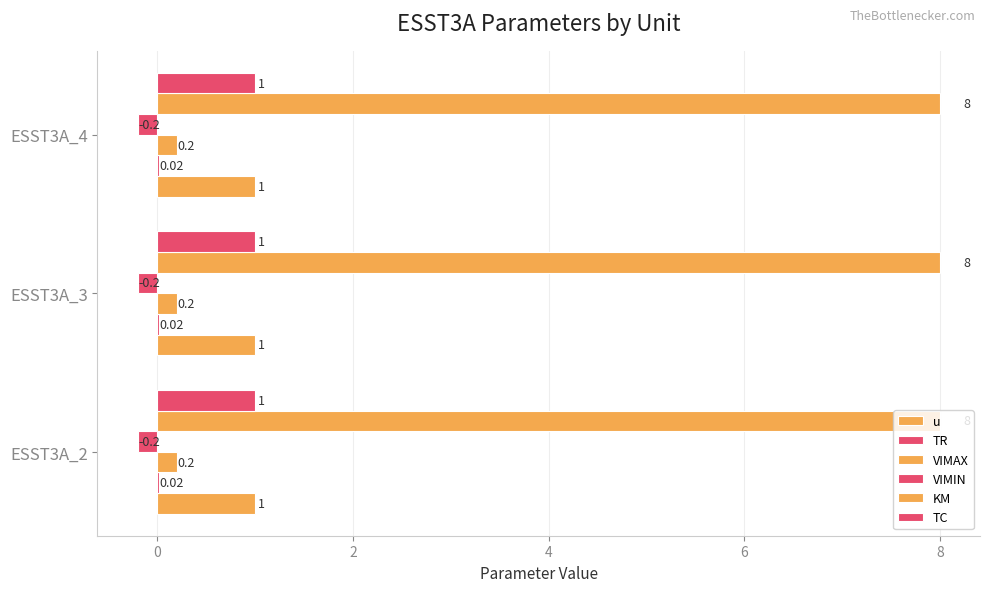

Reading left to right, transcribe all the data shown in this chart.

u: ESST3A_2=1.0	ESST3A_3=1.0	ESST3A_4=1.0
TR: ESST3A_2=0.0	ESST3A_3=0.0	ESST3A_4=0.0
VIMAX: ESST3A_2=0.2	ESST3A_3=0.2	ESST3A_4=0.2
VIMIN: ESST3A_2=-0.2	ESST3A_3=-0.2	ESST3A_4=-0.2
KM: ESST3A_2=8.0	ESST3A_3=8.0	ESST3A_4=8.0
TC: ESST3A_2=1.0	ESST3A_3=1.0	ESST3A_4=1.0